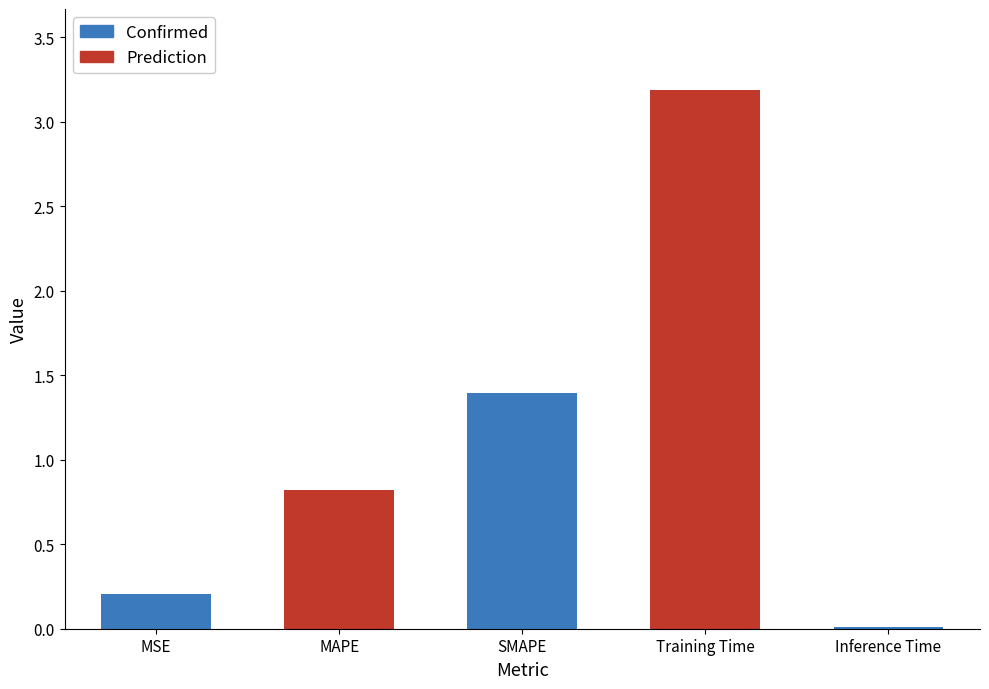

Which has a higher value, MSE or Training Time?

Training Time